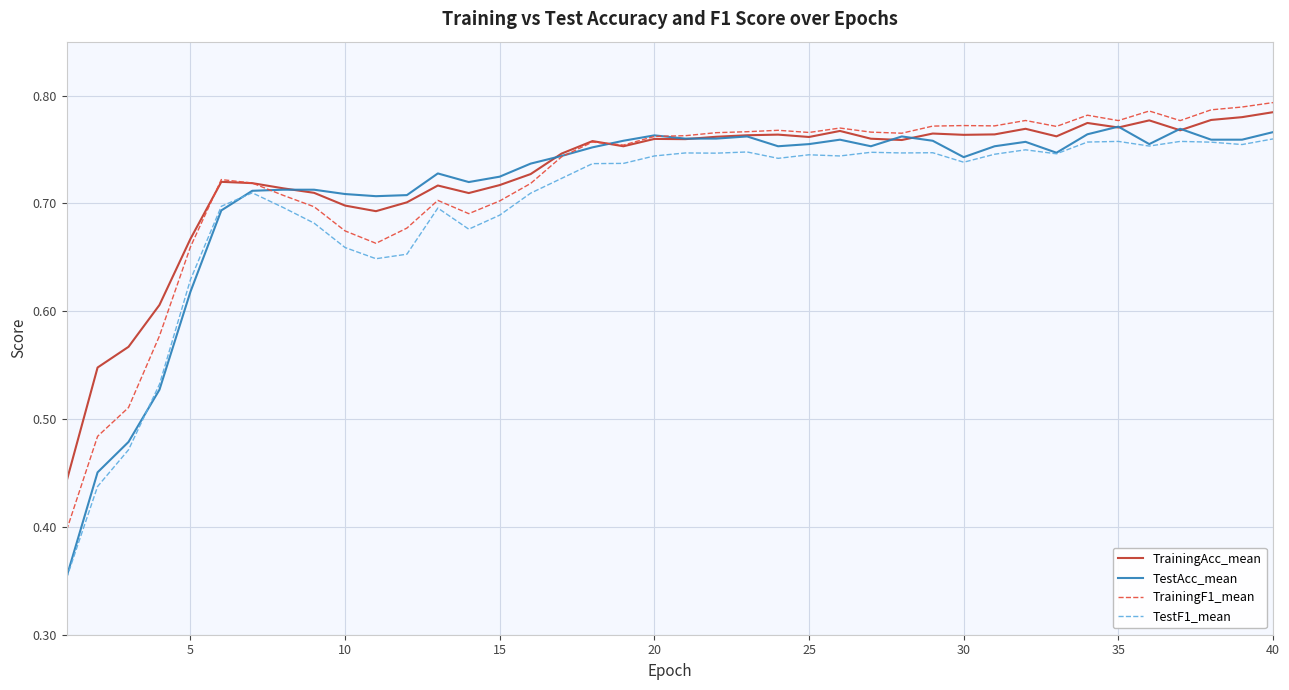

How many lines are shown in the chart?

4